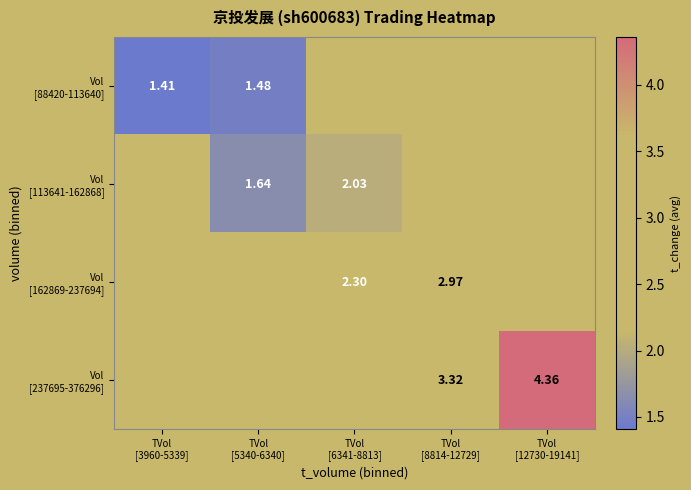

Between TVol
[12730-19141] and TVol
[8814-12729], which is larger?

TVol
[8814-12729]